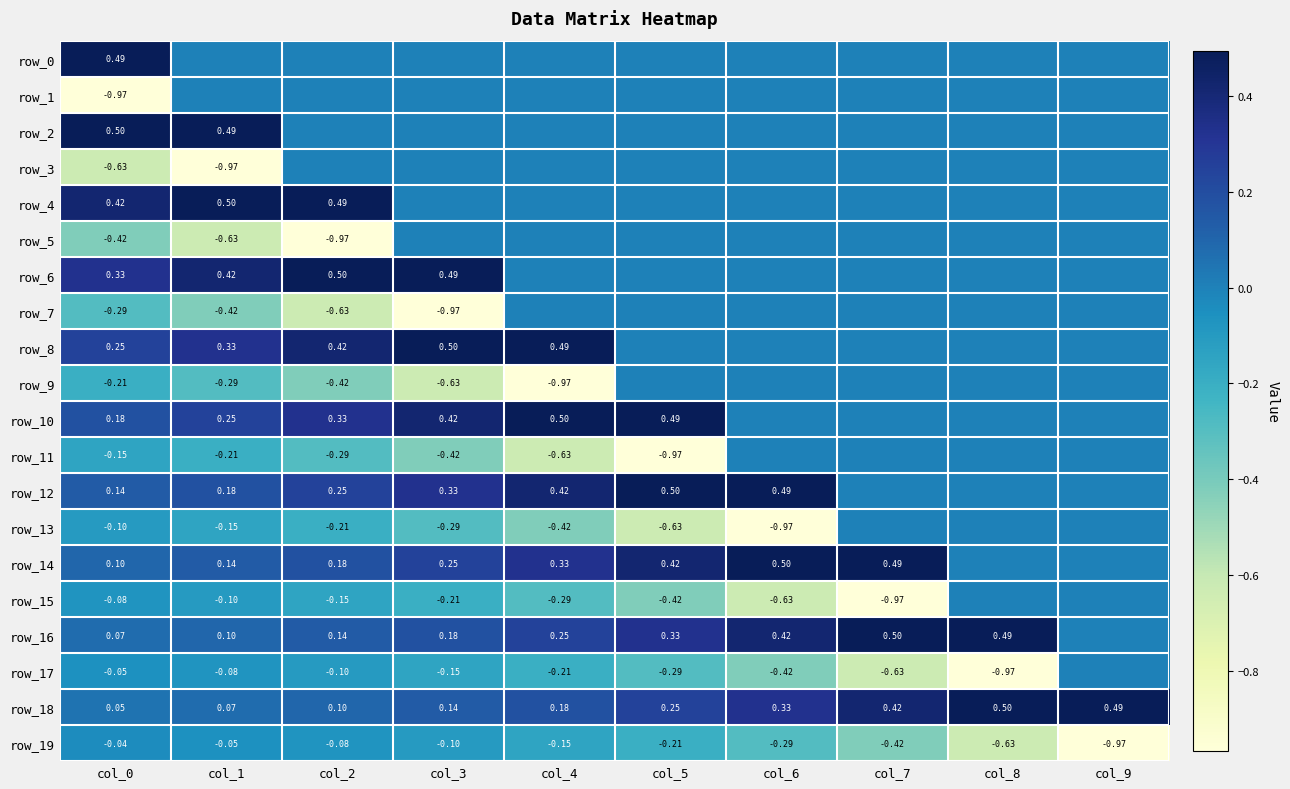

Reading left to right, transcribe all the data shown in this chart.

row_0: 0.5	0.0	0.0	0.0	0.0	0.0	0.0	0.0	0.0	0.0
row_1: -1.0	0.0	0.0	0.0	0.0	0.0	0.0	0.0	0.0	0.0
row_2: 0.5	0.5	0.0	0.0	0.0	0.0	0.0	0.0	0.0	0.0
row_3: -0.6	-1.0	0.0	0.0	0.0	0.0	0.0	0.0	0.0	0.0
row_4: 0.4	0.5	0.5	0.0	0.0	0.0	0.0	0.0	0.0	0.0
row_5: -0.4	-0.6	-1.0	0.0	0.0	0.0	0.0	0.0	0.0	0.0
row_6: 0.3	0.4	0.5	0.5	0.0	0.0	0.0	0.0	0.0	0.0
row_7: -0.3	-0.4	-0.6	-1.0	0.0	0.0	0.0	0.0	0.0	0.0
row_8: 0.2	0.3	0.4	0.5	0.5	0.0	0.0	0.0	0.0	0.0
row_9: -0.2	-0.3	-0.4	-0.6	-1.0	0.0	0.0	0.0	0.0	0.0
row_10: 0.2	0.2	0.3	0.4	0.5	0.5	0.0	0.0	0.0	0.0
row_11: -0.1	-0.2	-0.3	-0.4	-0.6	-1.0	0.0	0.0	0.0	0.0
row_12: 0.1	0.2	0.2	0.3	0.4	0.5	0.5	0.0	0.0	0.0
row_13: -0.1	-0.1	-0.2	-0.3	-0.4	-0.6	-1.0	0.0	0.0	0.0
row_14: 0.1	0.1	0.2	0.2	0.3	0.4	0.5	0.5	0.0	0.0
row_15: -0.1	-0.1	-0.1	-0.2	-0.3	-0.4	-0.6	-1.0	0.0	0.0
row_16: 0.1	0.1	0.1	0.2	0.2	0.3	0.4	0.5	0.5	0.0
row_17: -0.1	-0.1	-0.1	-0.1	-0.2	-0.3	-0.4	-0.6	-1.0	0.0
row_18: 0.1	0.1	0.1	0.1	0.2	0.2	0.3	0.4	0.5	0.5
row_19: -0.0	-0.1	-0.1	-0.1	-0.1	-0.2	-0.3	-0.4	-0.6	-1.0